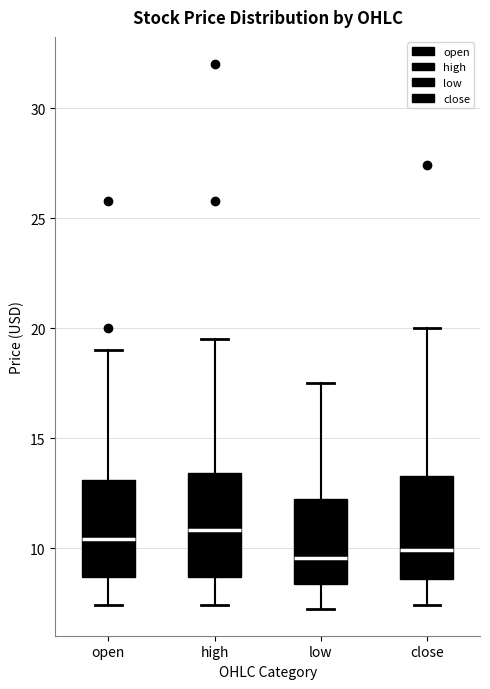

Where is the lower edge of the box for low on the y-axis? The values are not printed on the chart, so give them approximately, as read against the axis.

8.5